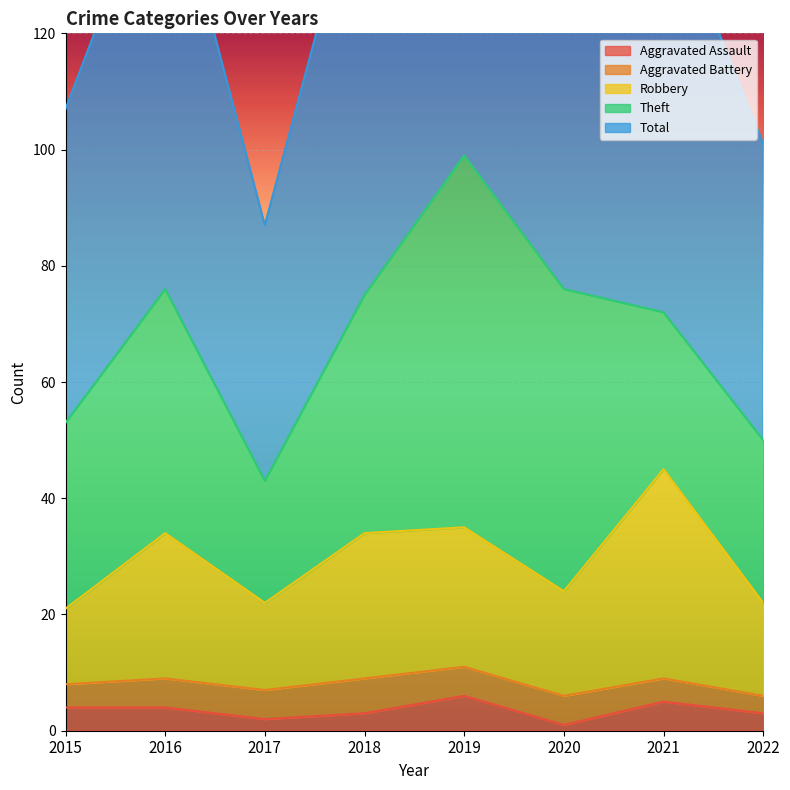

The Aggravated Assault series shows 1 at 2020. True or false?

True